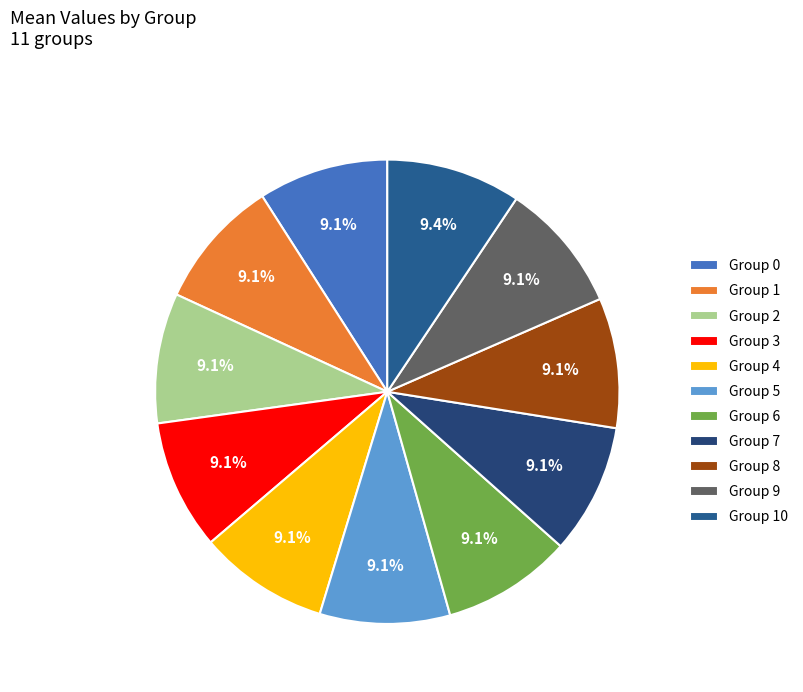

How many slices are in this pie chart?

11